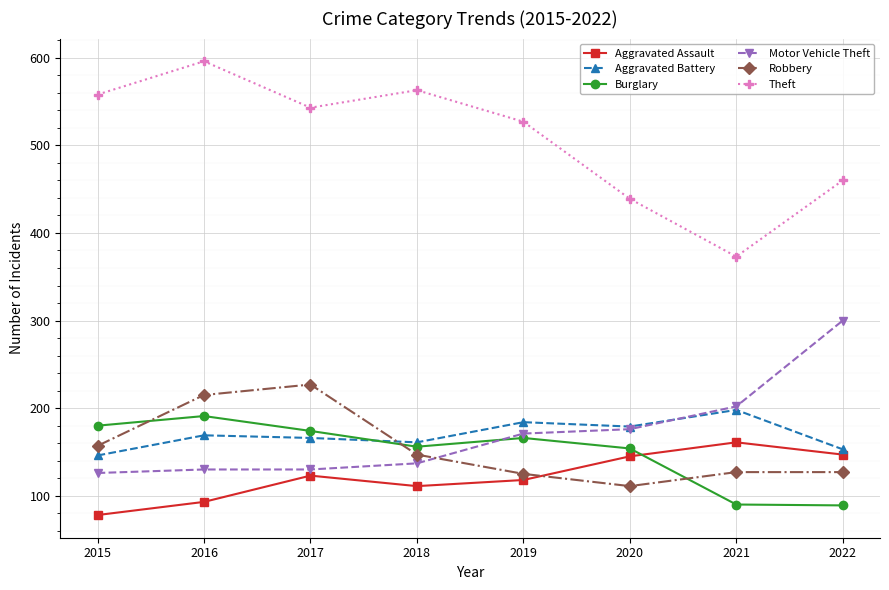

How many lines are shown in the chart?

6